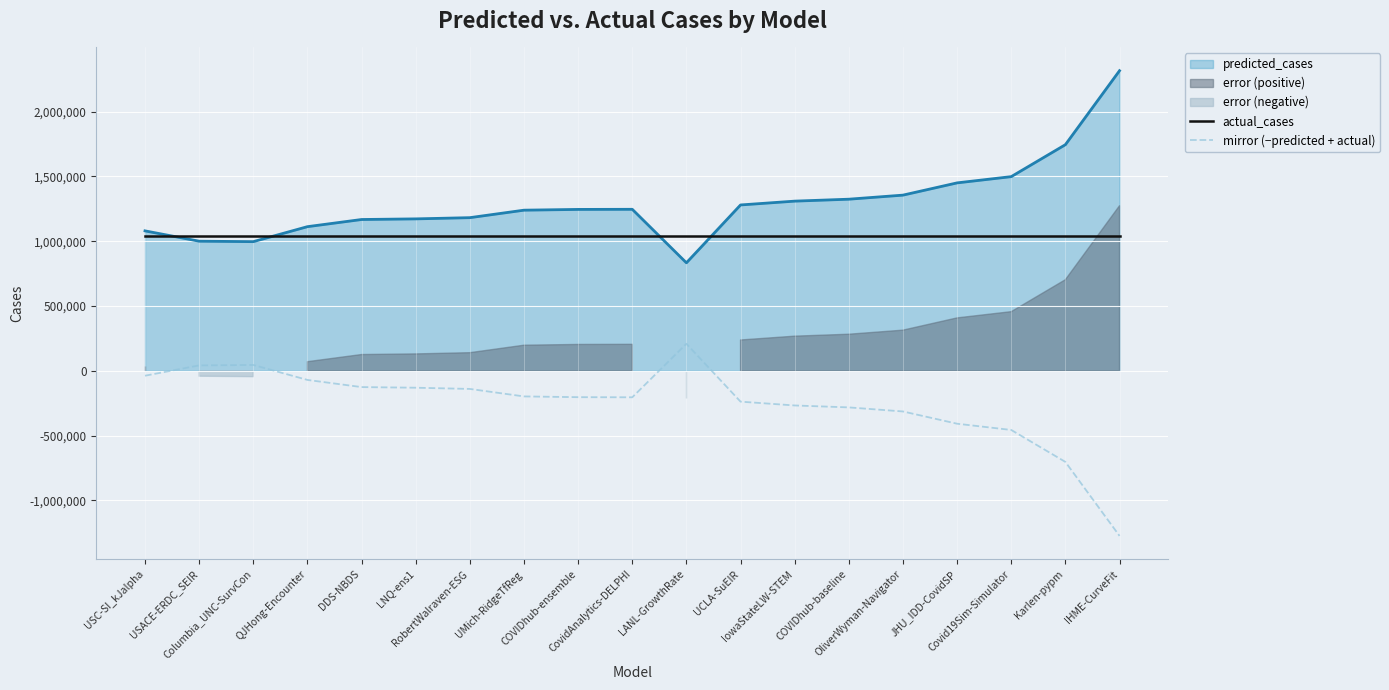

Rank the categories by mirror (−predicted + actual) value from lowest to highest.

IHME-CurveFit, Karlen-pypm, Covid19Sim-Simulator, JHU_IDD-CovidSP, OliverWyman-Navigator, COVIDhub-baseline, IowaStateLW-STEM, UCLA-SuEIR, CovidAnalytics-DELPHI, COVIDhub-ensemble, UMich-RidgeTfReg, RobertWalraven-ESG, LNQ-ens1, DDS-NBDS, QJHong-Encounter, USC-SI_kJalpha, USACE-ERDC_SEIR, Columbia_UNC-SurvCon, LANL-GrowthRate